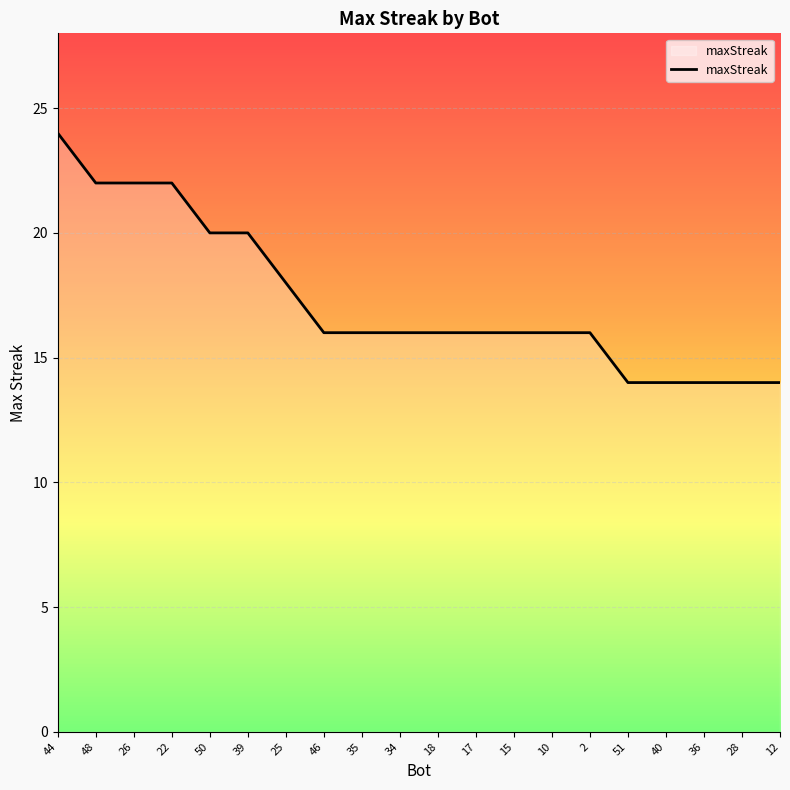

Does the chart display data point markers on the line(s)?

No